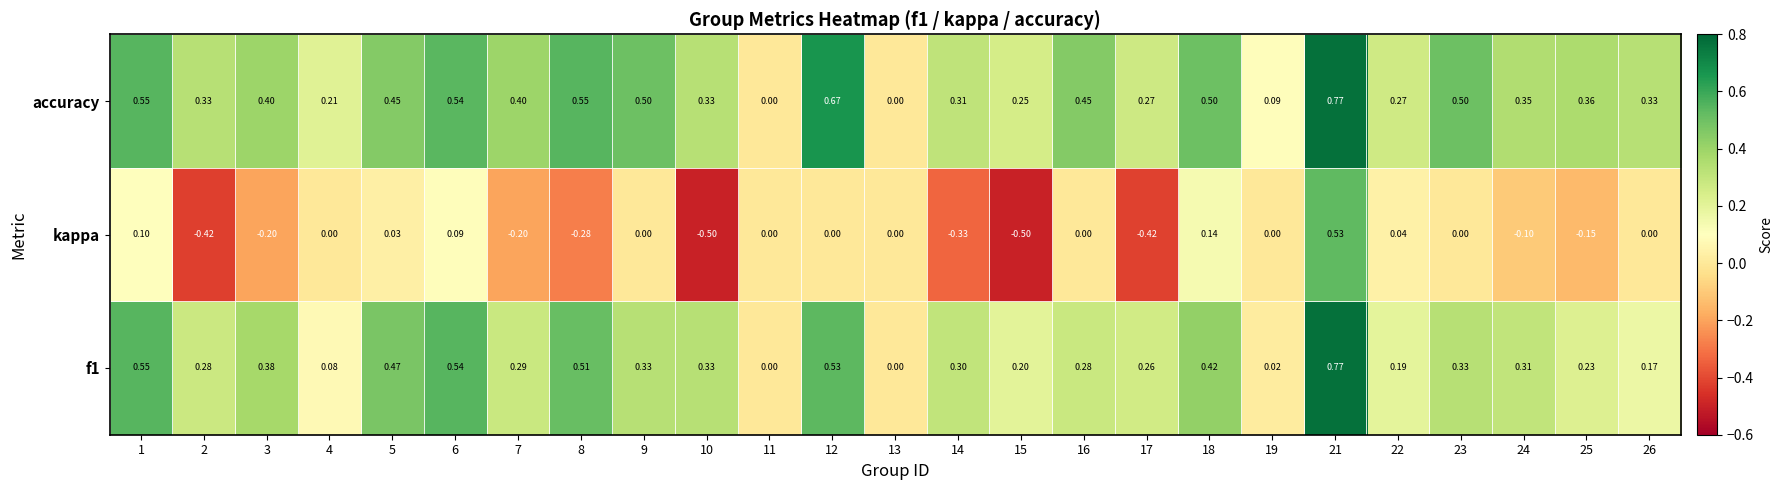

Is the value of kappa at 11 greater than the value of accuracy at 26?

No